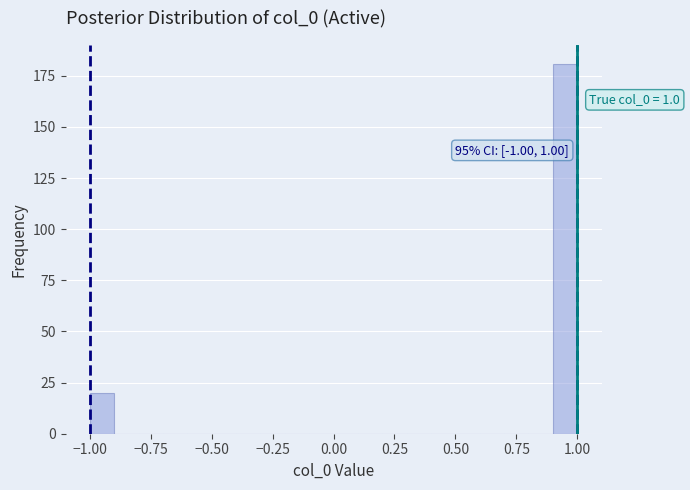

Around what value on the x-axis is the tallest bar? Give the approximate position of its centre, as read against the axis.

0.95